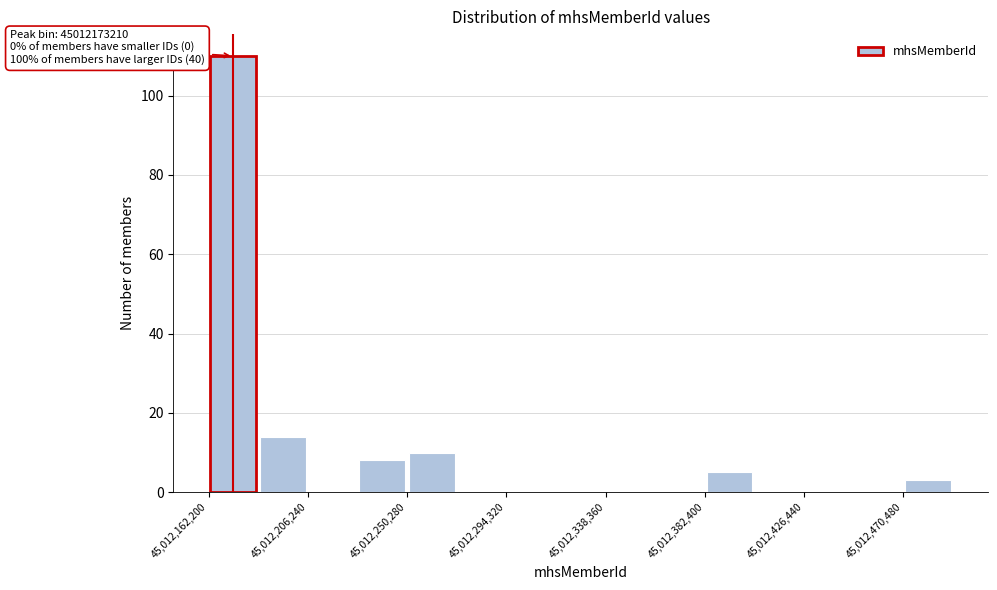

Which range on the x-axis has the tallest bar?

45012160000 to 45012185000